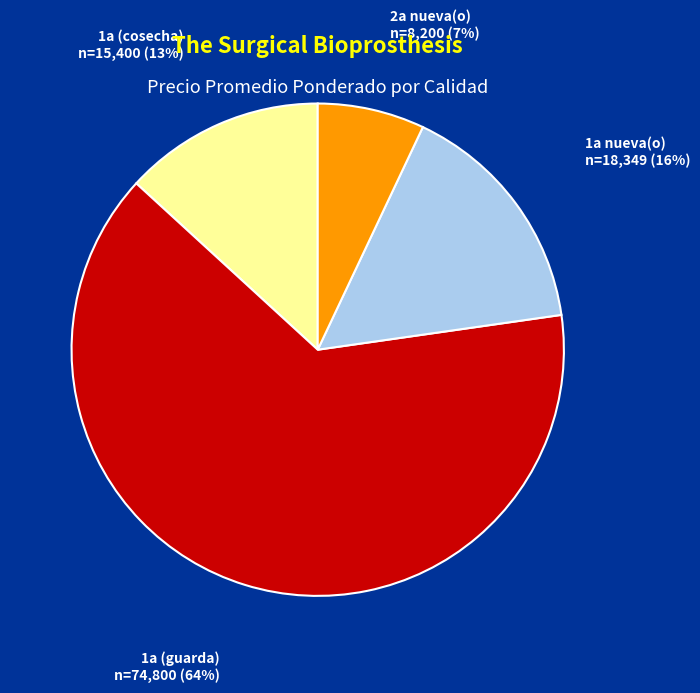

Between 1a (guarda) and 1a nueva(o), which is larger?

1a (guarda)